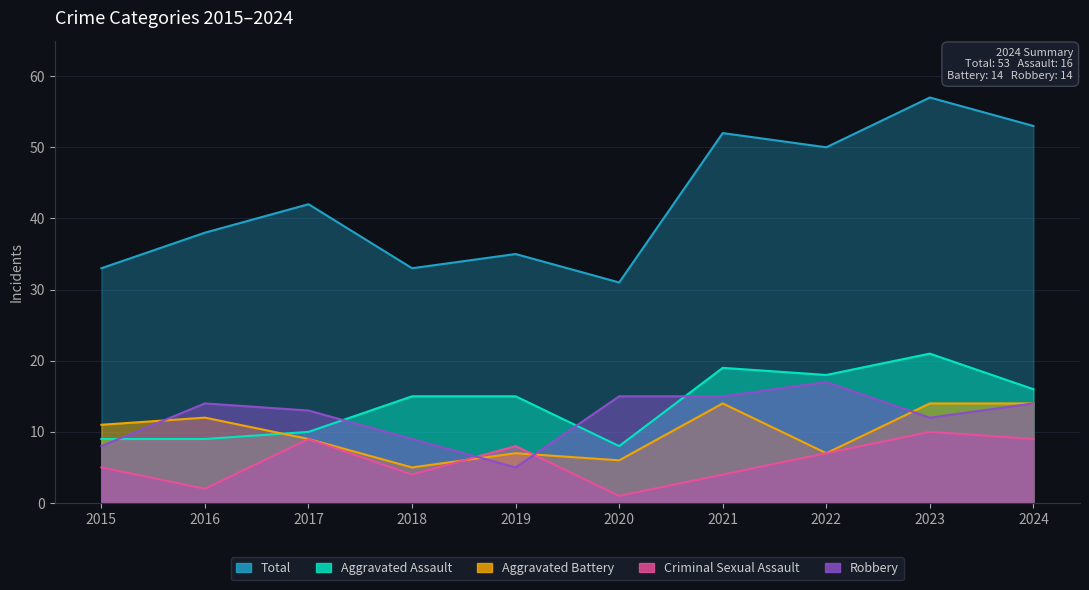

Does the chart display data point markers on the line(s)?

No